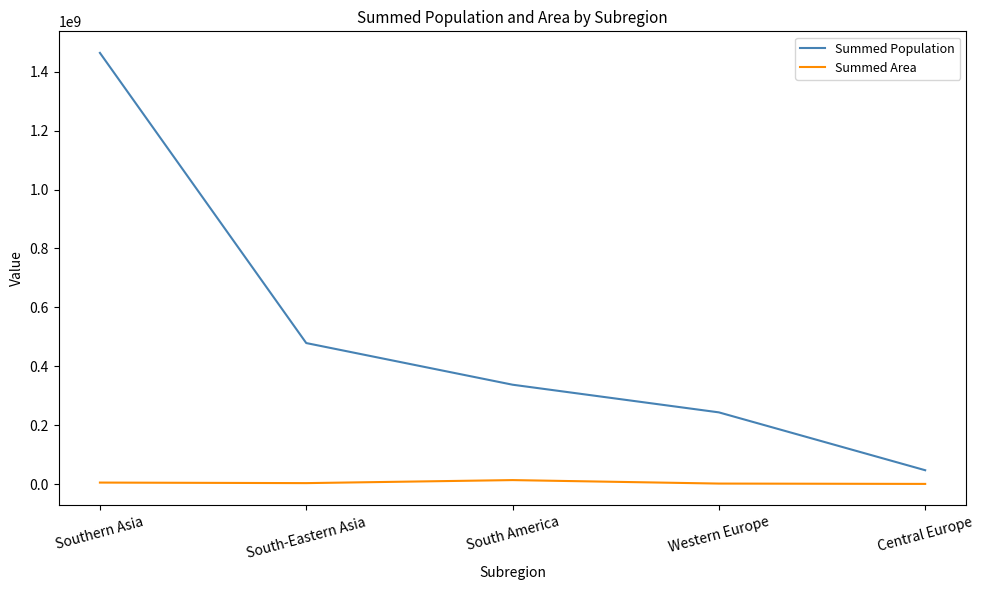

Which category has the highest value across all series?

Southern Asia